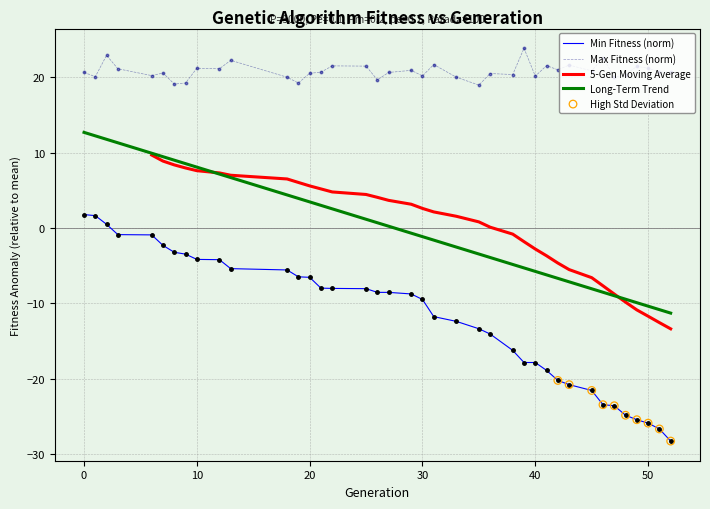

What is the minimum value for Min Fitness (norm)?

-28.3